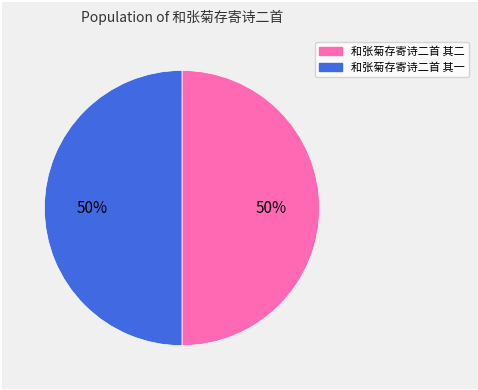

Is it true that 和张菊存寄诗二首 其一 is 50% of the pie?

True